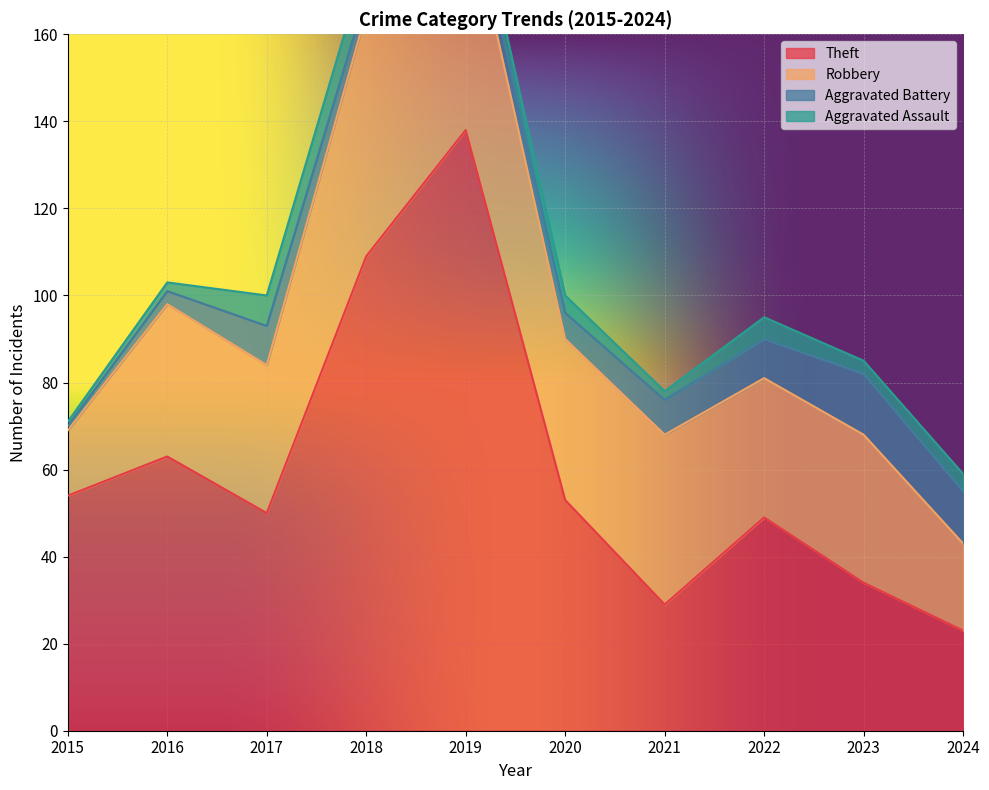

What is the smallest value displayed?

1